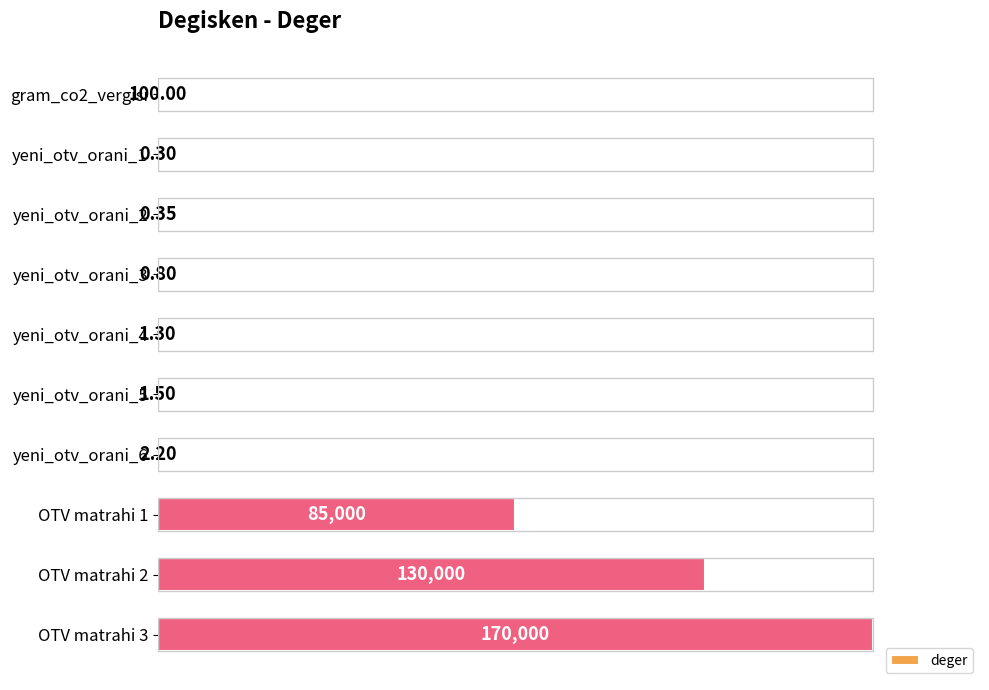

List the labels in order of value, smallest first.

yeni_otv_orani_1, yeni_otv_orani_2, yeni_otv_orani_3, yeni_otv_orani_4, yeni_otv_orani_5, yeni_otv_orani_6, gram_co2_vergisi, OTV matrahi 1, OTV matrahi 2, OTV matrahi 3